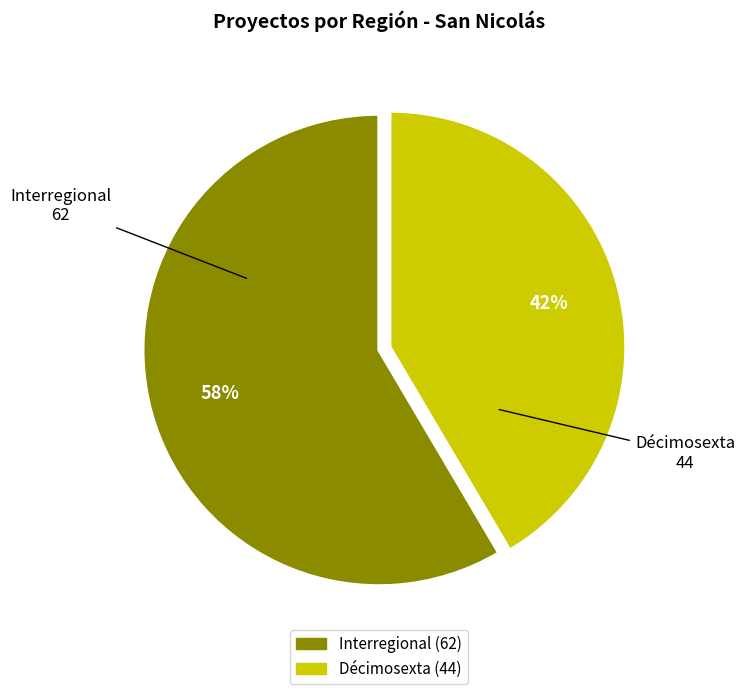

Does Interregional represent more than half of the total?

Yes